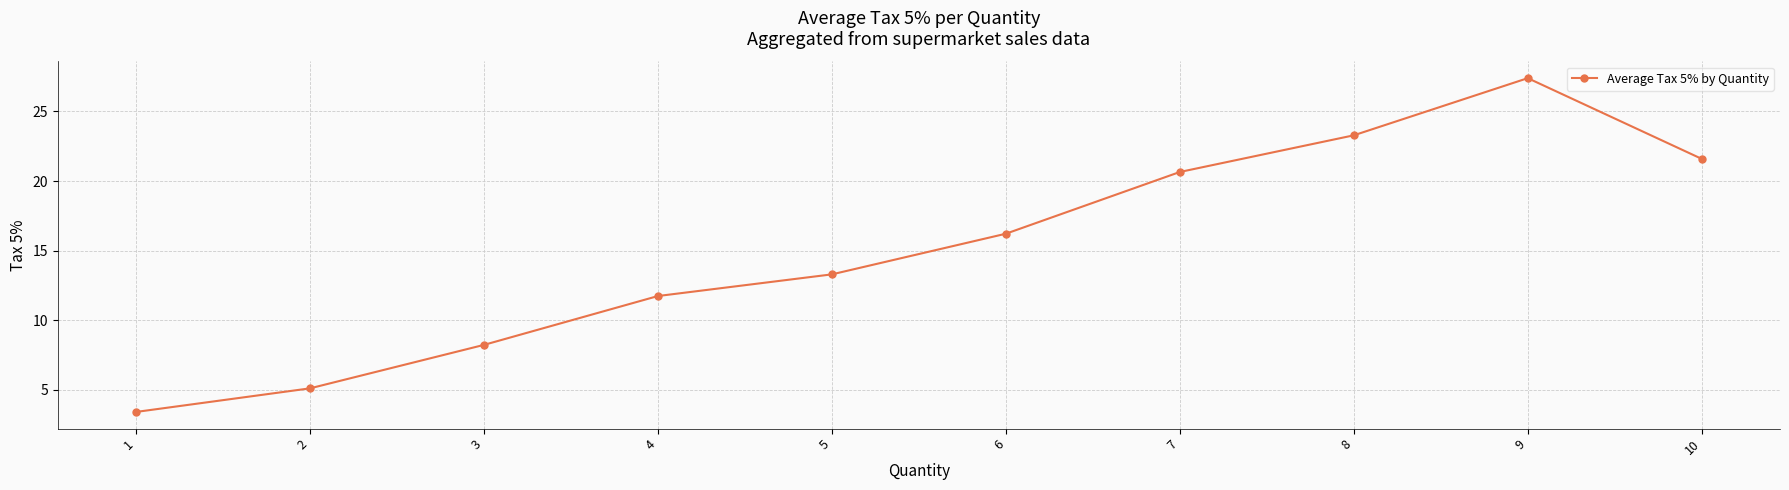

True or false: the data has more than 1 interior local peaks.

False